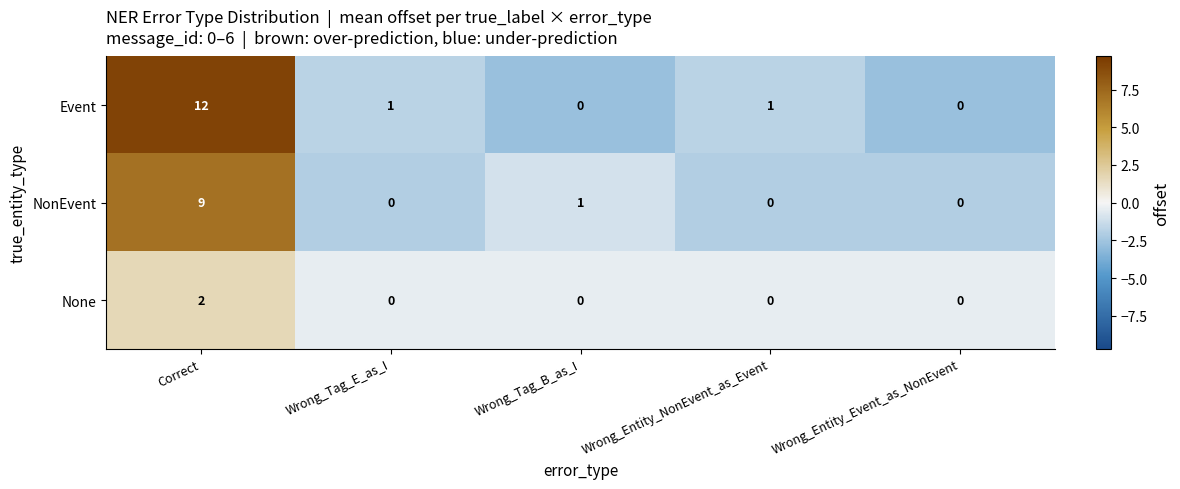

Which label corresponds to the largest value in the chart?

Correct